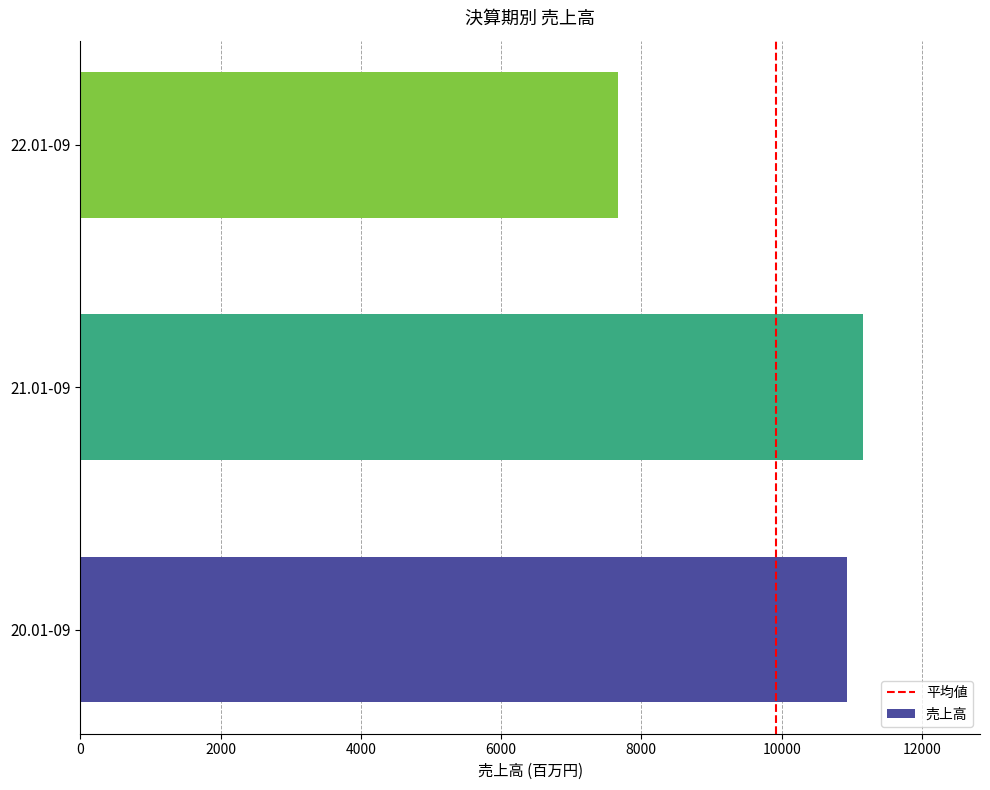

What is the sum of all values?

29751